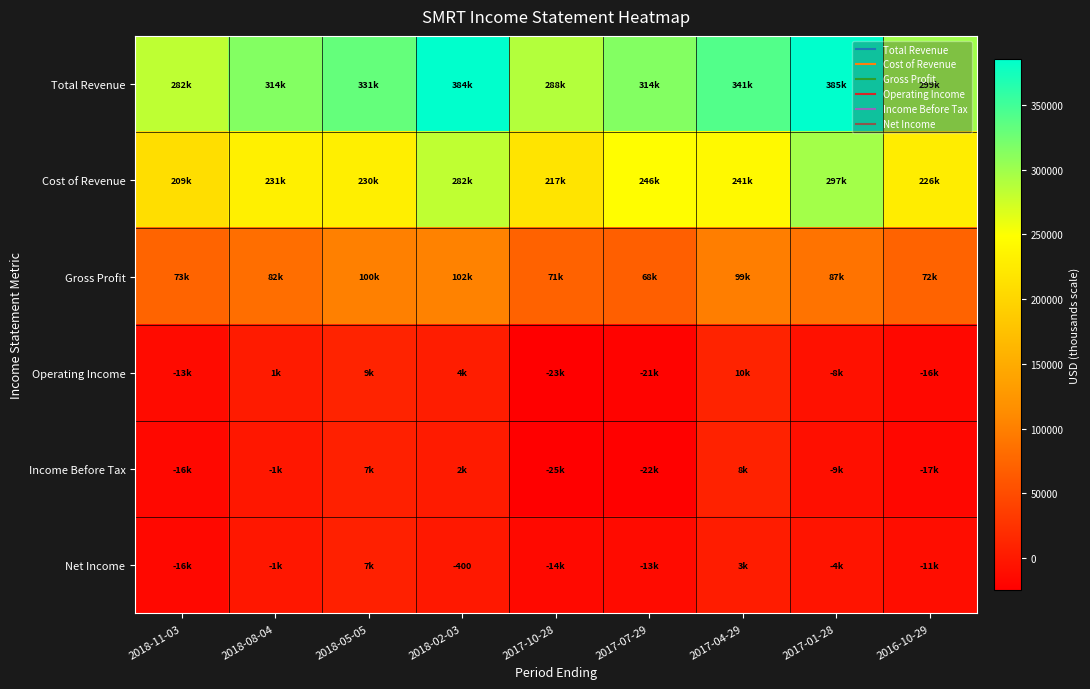

What is the sum of the Gross Profit values at 2018-11-03 and 2017-04-29?

172800